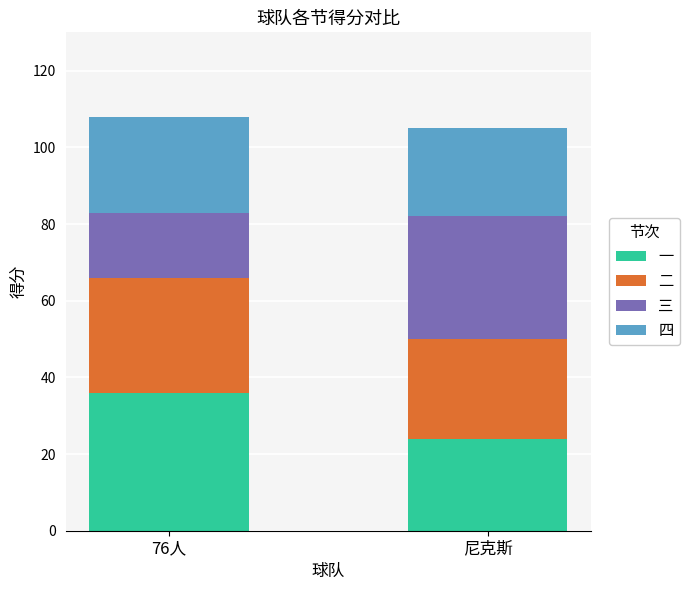

What value does the 一 series have at 76人?

36